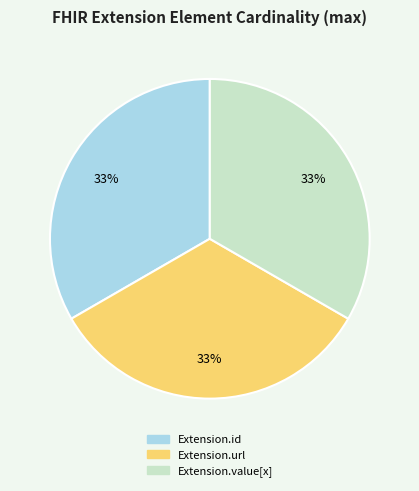

Count the number of slices in the pie.

3